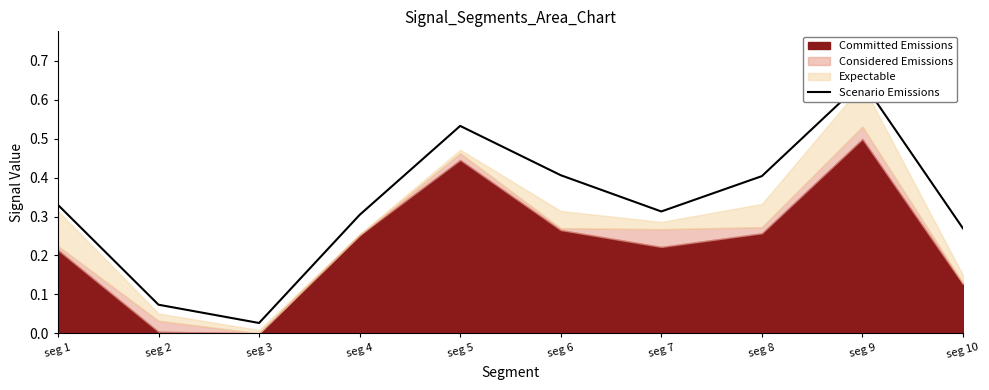

List the labels in order of value, smallest first.

seg 3, seg 2, seg 10, seg 4, seg 7, seg 1, seg 8, seg 6, seg 5, seg 9